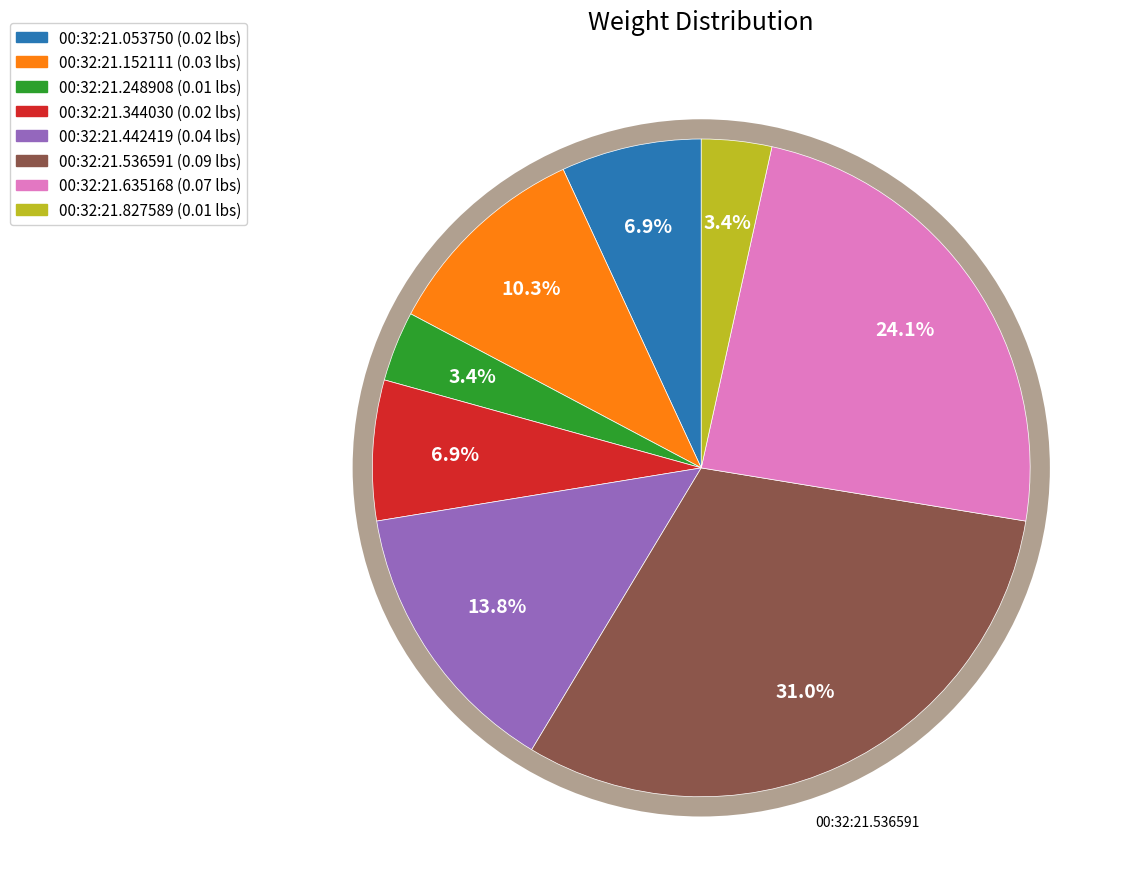

Is there any slice that represents more than half of the pie?

No